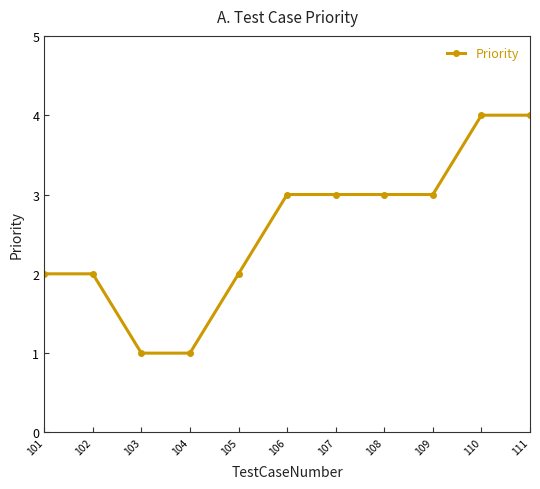

What is the value of the 7th point from the left?

3